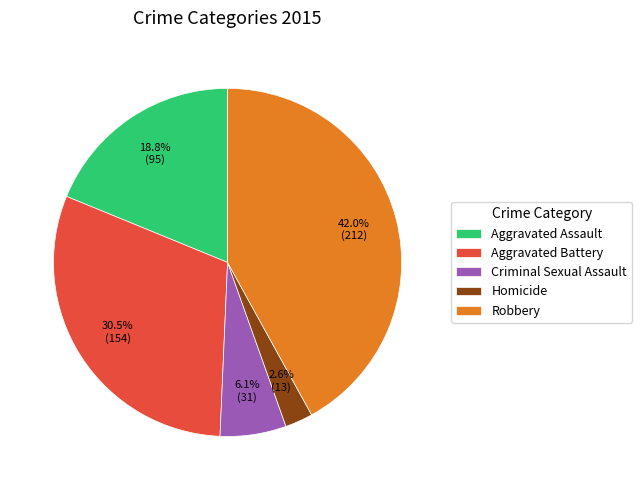

What percentage do Aggravated Battery and Aggravated Assault together represent?

49.3%